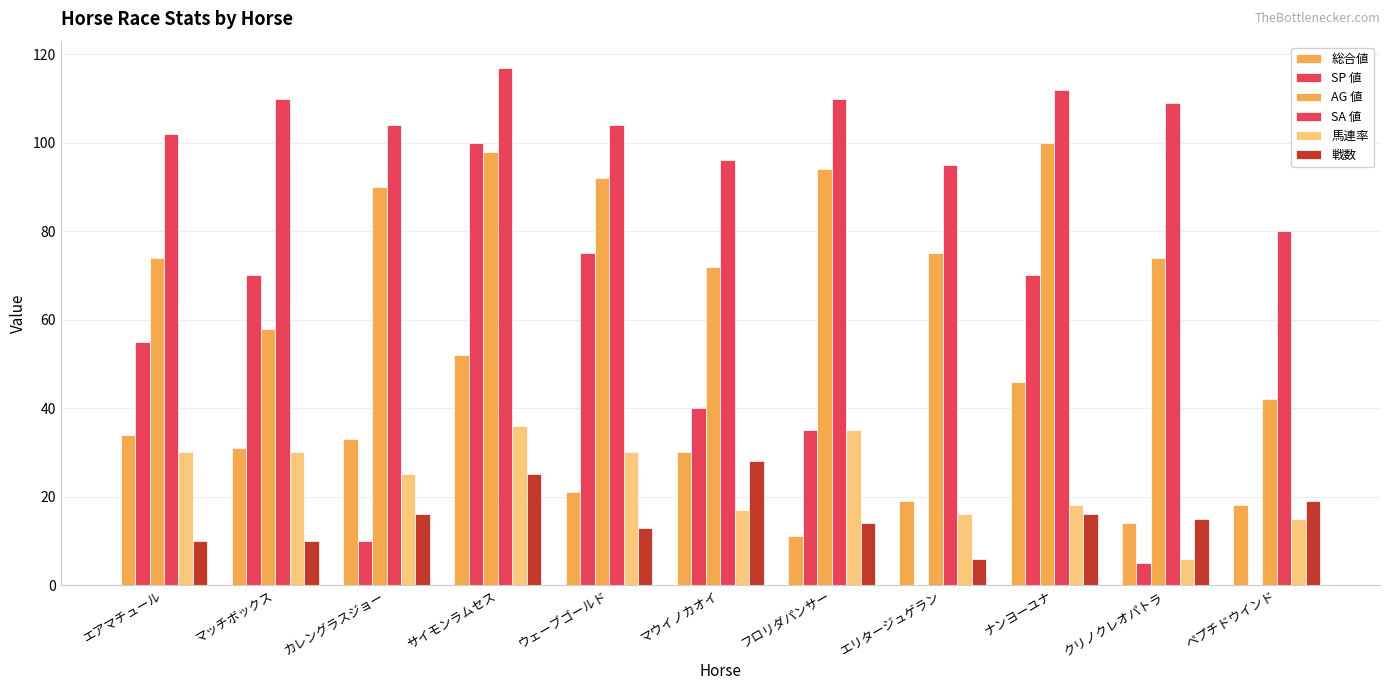

What is the difference between the SP 値 values at マッチボックス and ウェーブゴールド?

5